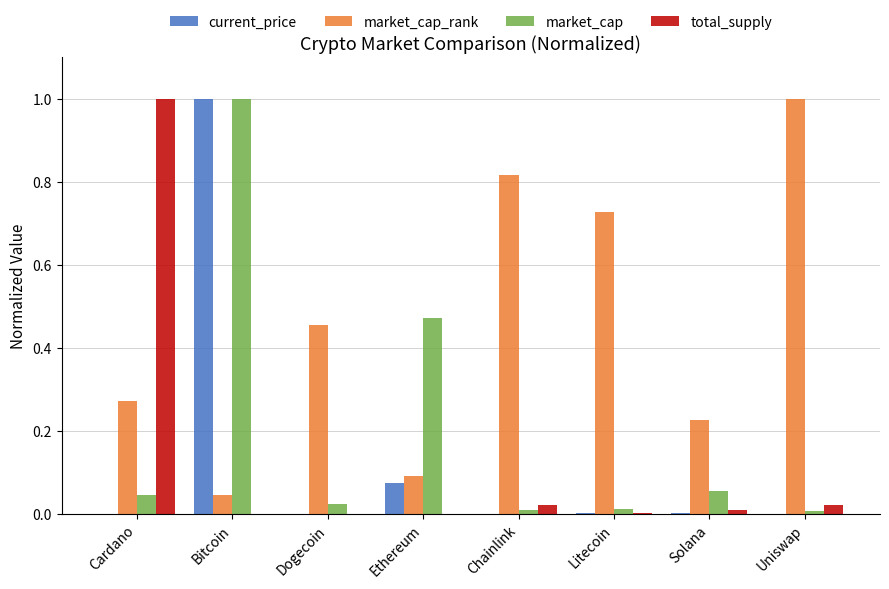

How many groups of bars are there?

8